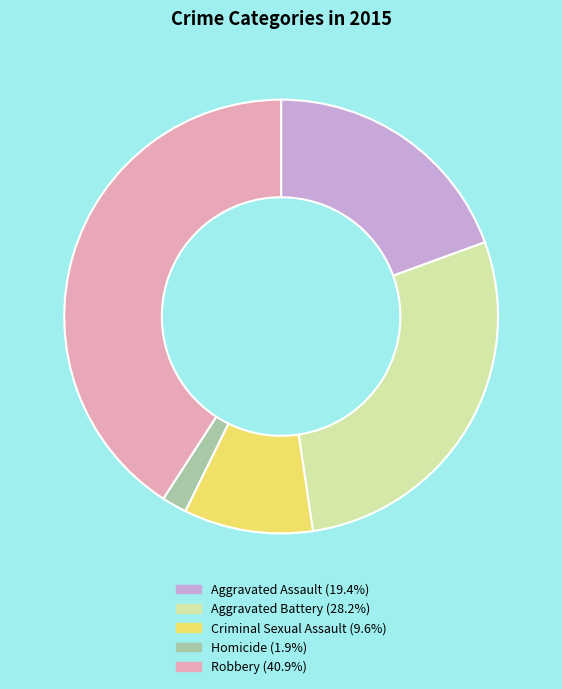

Which slice is the smallest?

Homicide